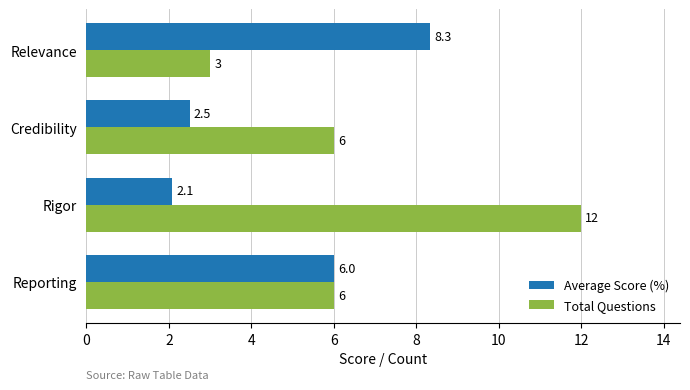

What is the minimum value for Total Questions?

3.0